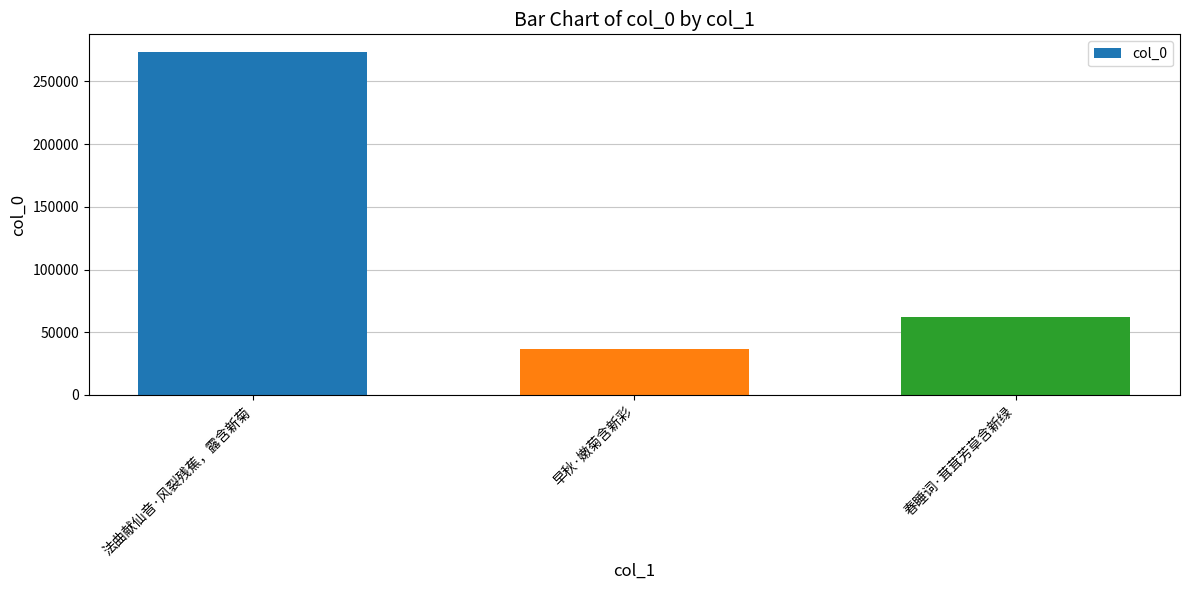

How many distinct data groups are displayed?

1